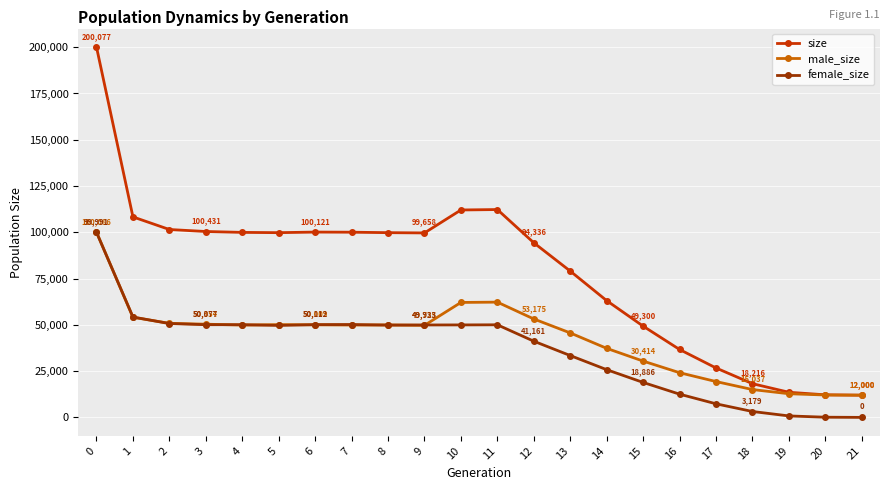

True or false: male_size has a value of 62269 at 11.

True